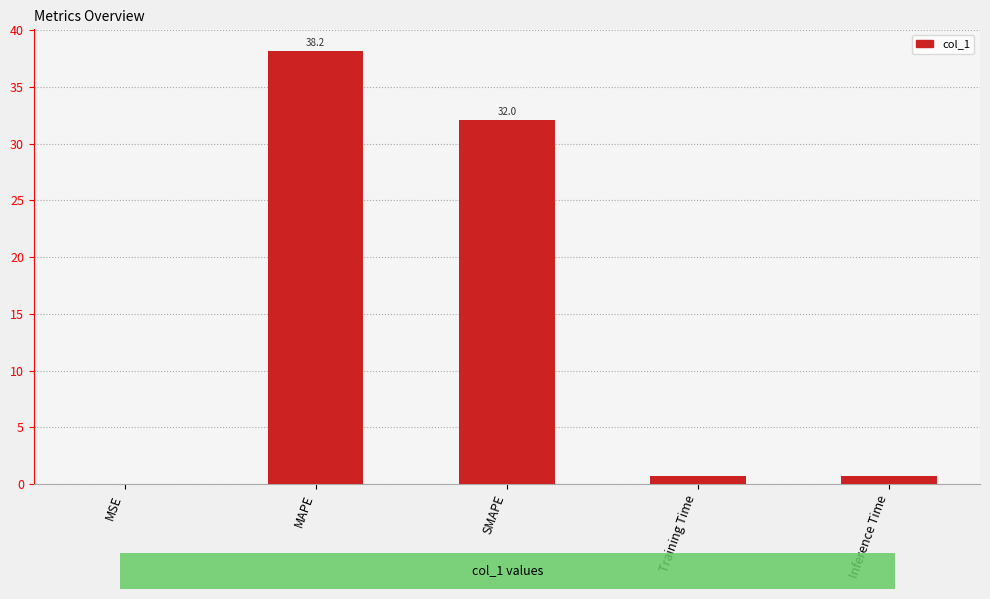

What value does the data have at MAPE?

38.2